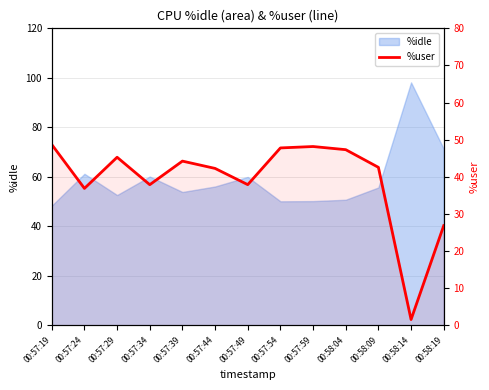

What is the label of the 4th point from the left?

00:57:34